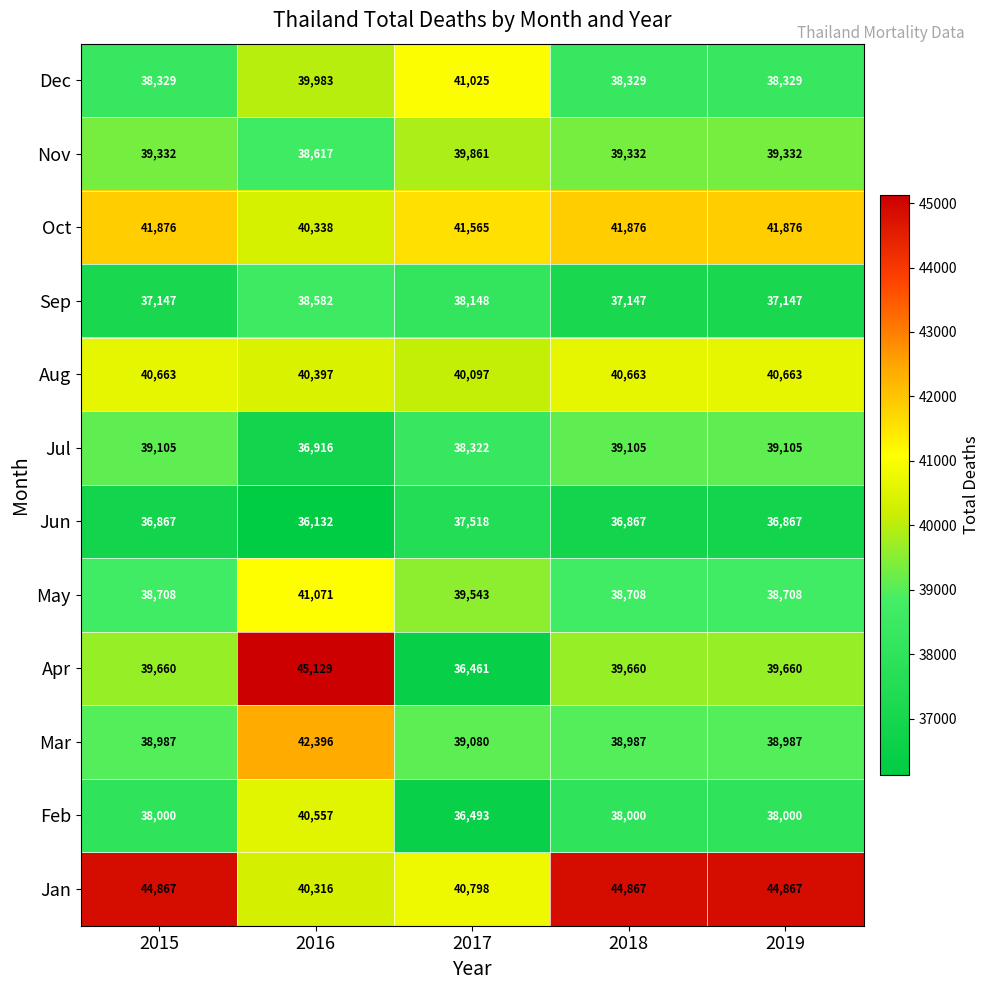

What is the greatest value displayed?

45129